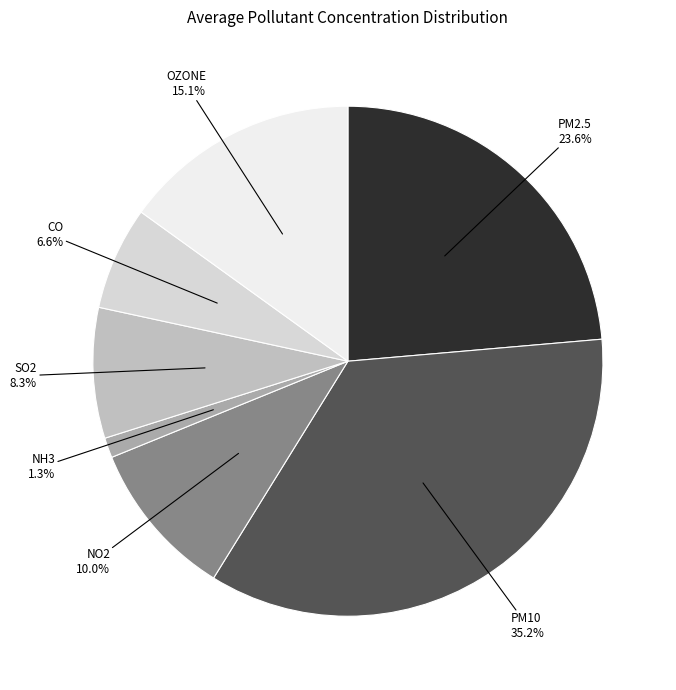

To the nearest percent, what portion does PM10 represent?

35%